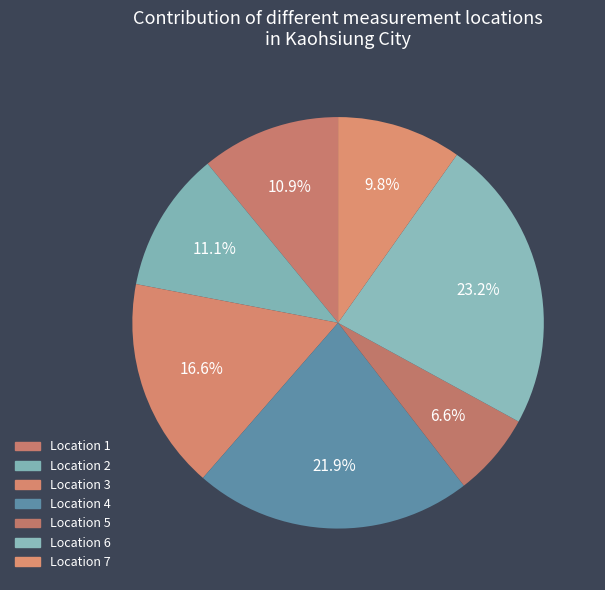

Is there a majority slice in this chart?

No